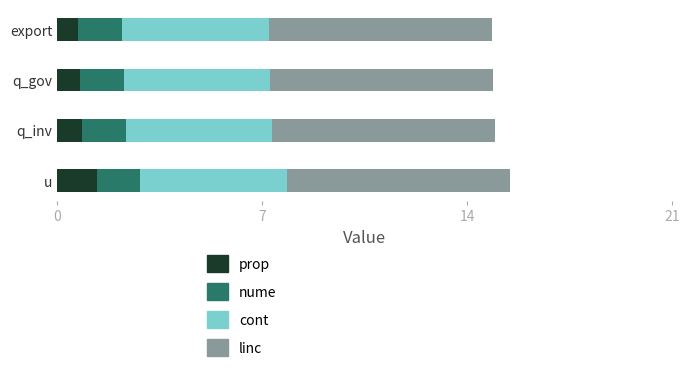

What is the lowest value of the prop series?

0.7